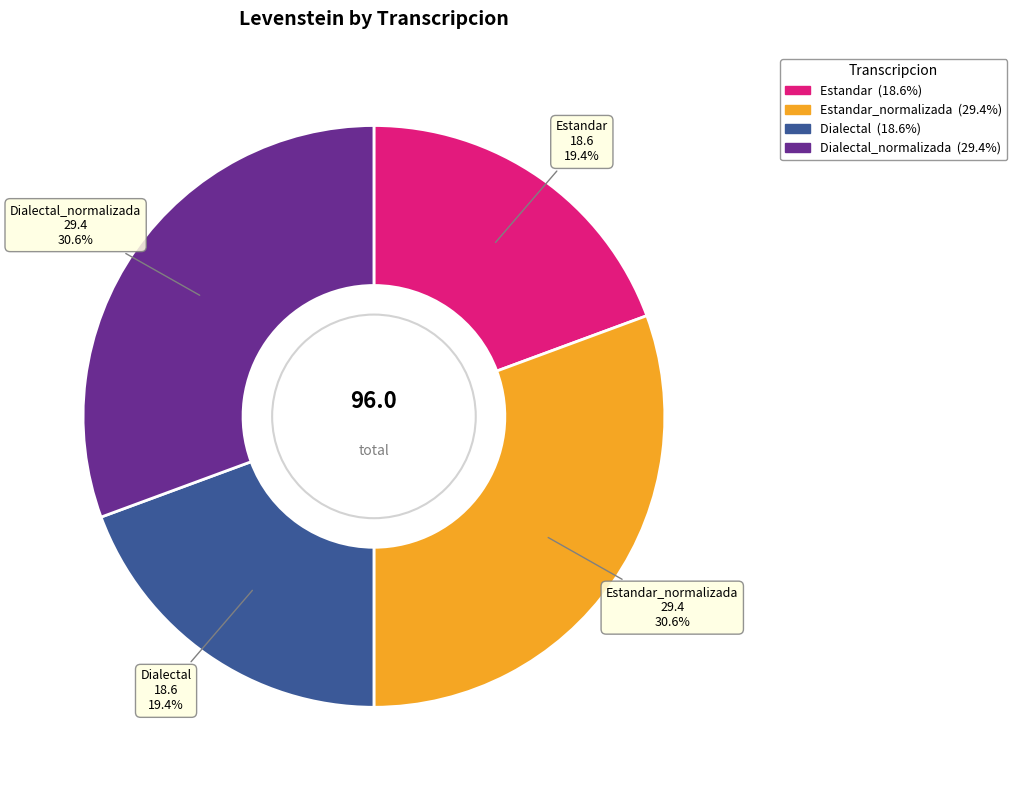

Is there any slice that represents more than half of the pie?

No